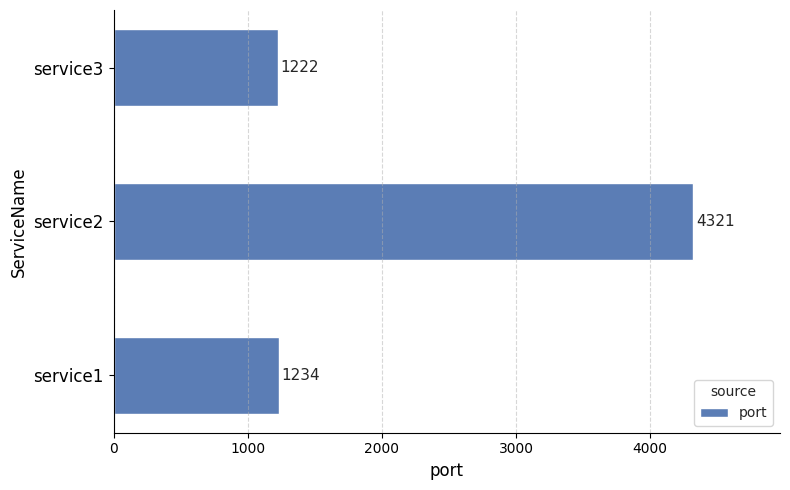

What is the sum of all values?

6777